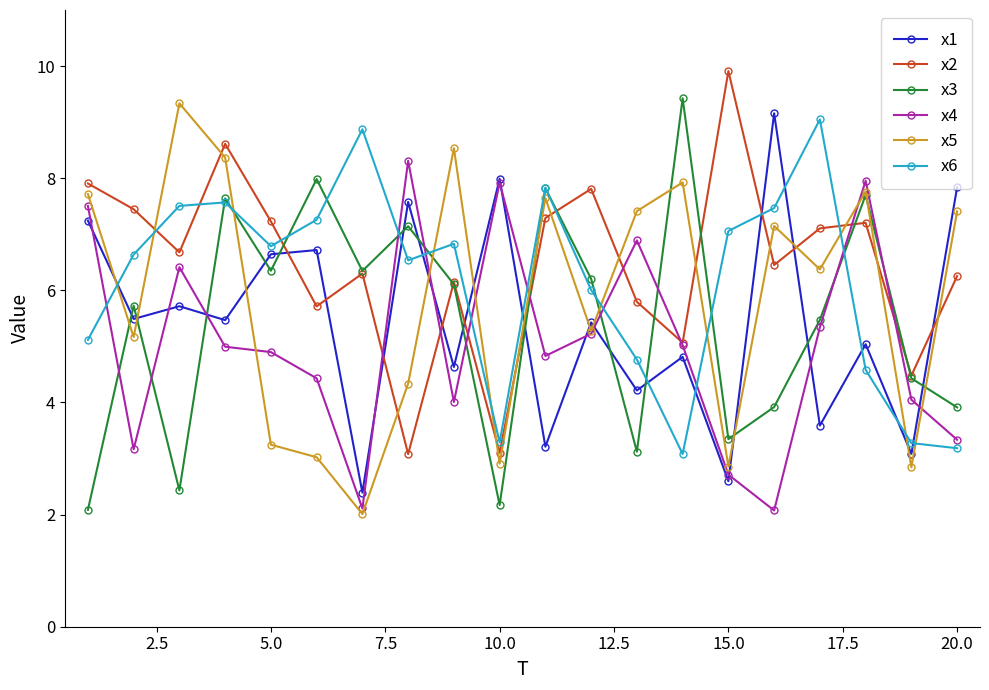

What is the value of the x4 point at the 13th from the left?

6.9